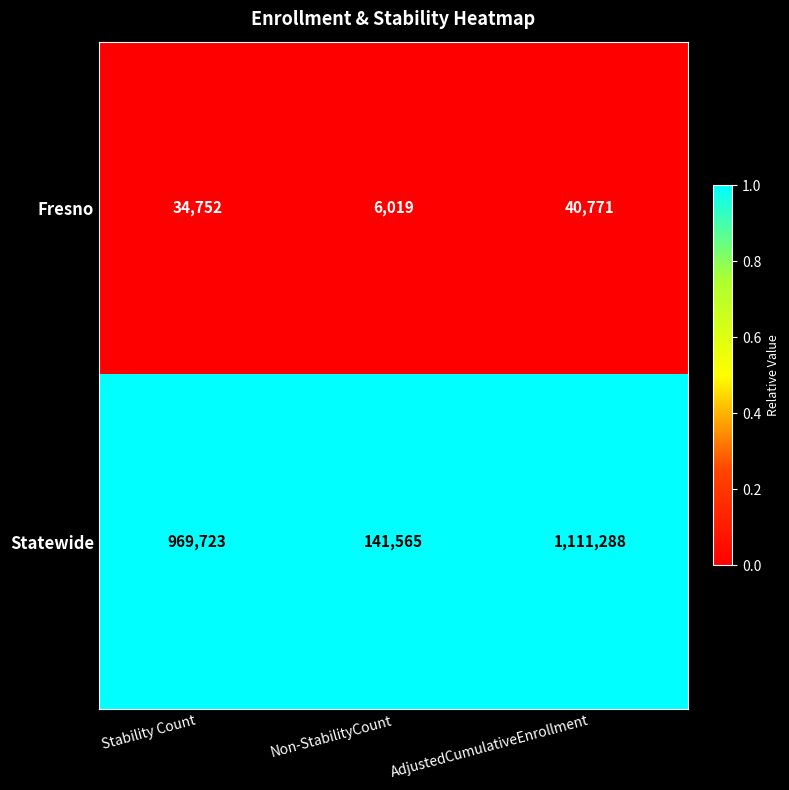

Count the Statewide values in the range 141565 to 1111288.

3